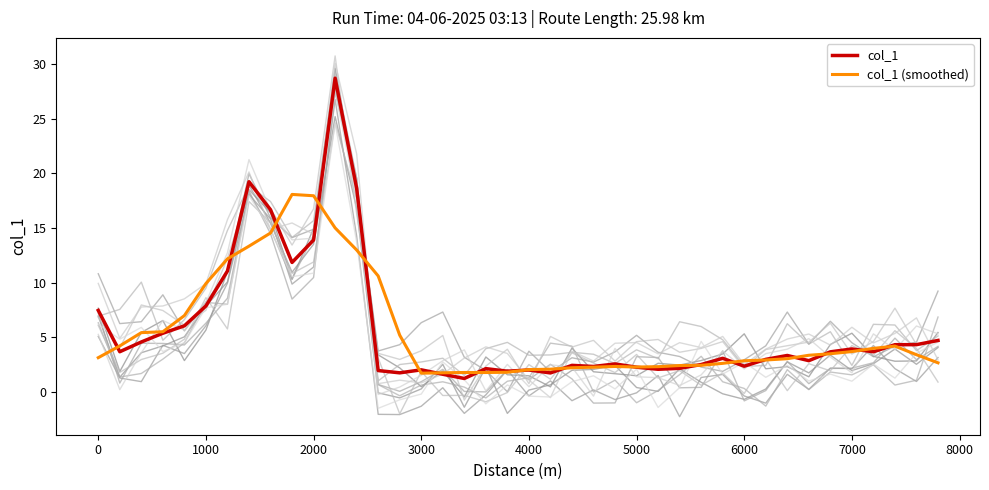

What is the value of the col_1 point at the 4th from the left?

5.4